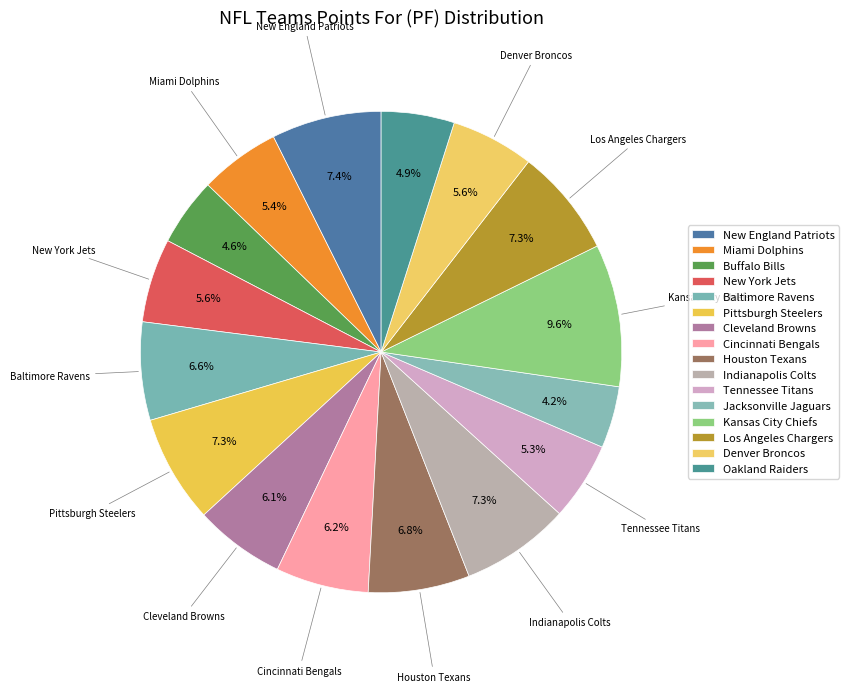

To the nearest percent, what is the average slice percentage?

6%